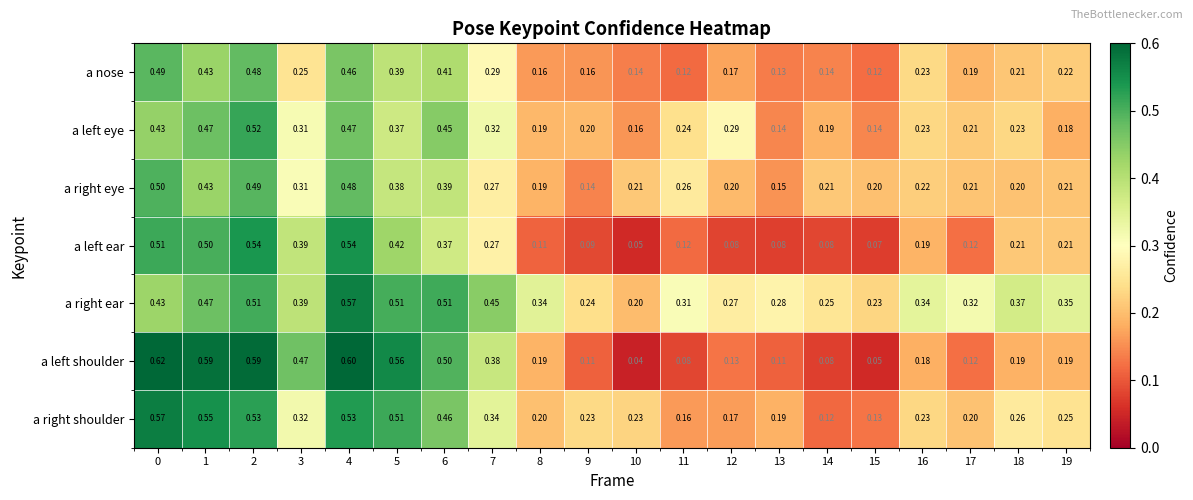

Which series changed the most between 6 and 16?

a left shoulder